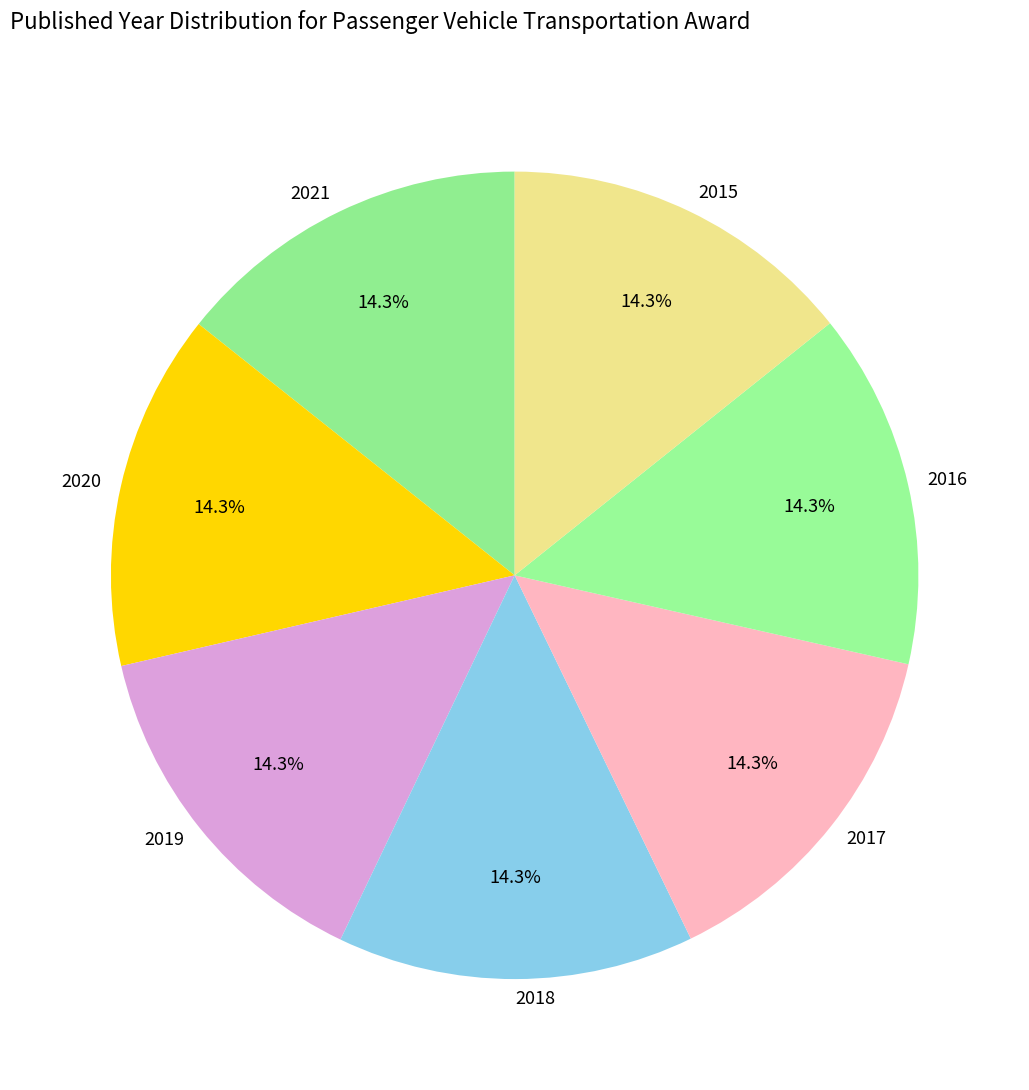

Does 2018 represent more than half of the total?

No